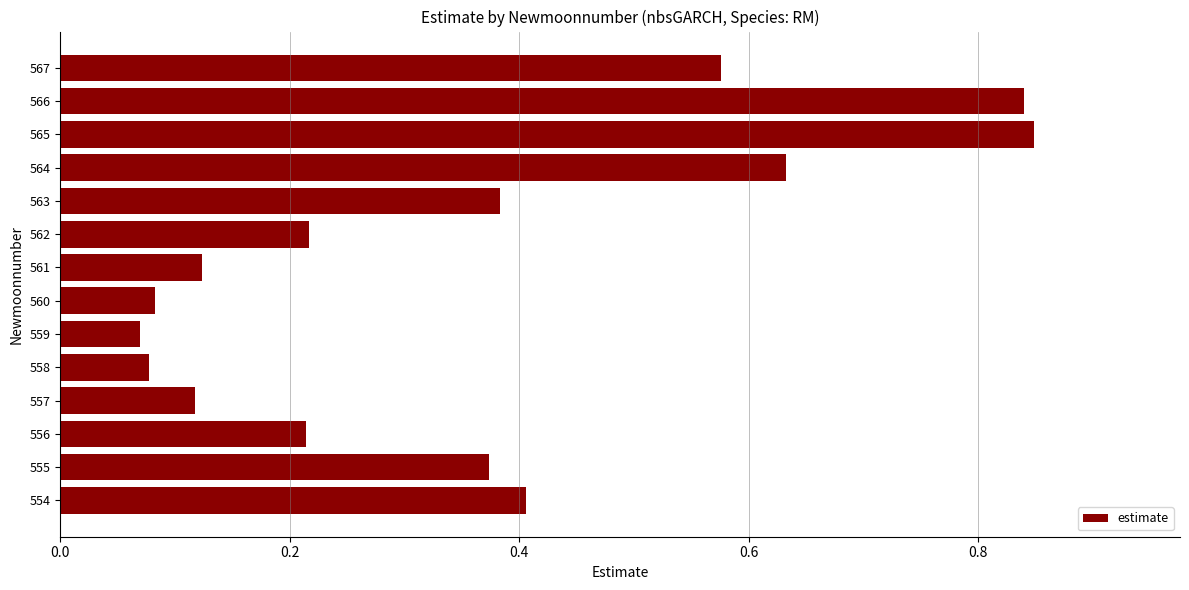

What is the sum of the values at 561 and 563?

0.5